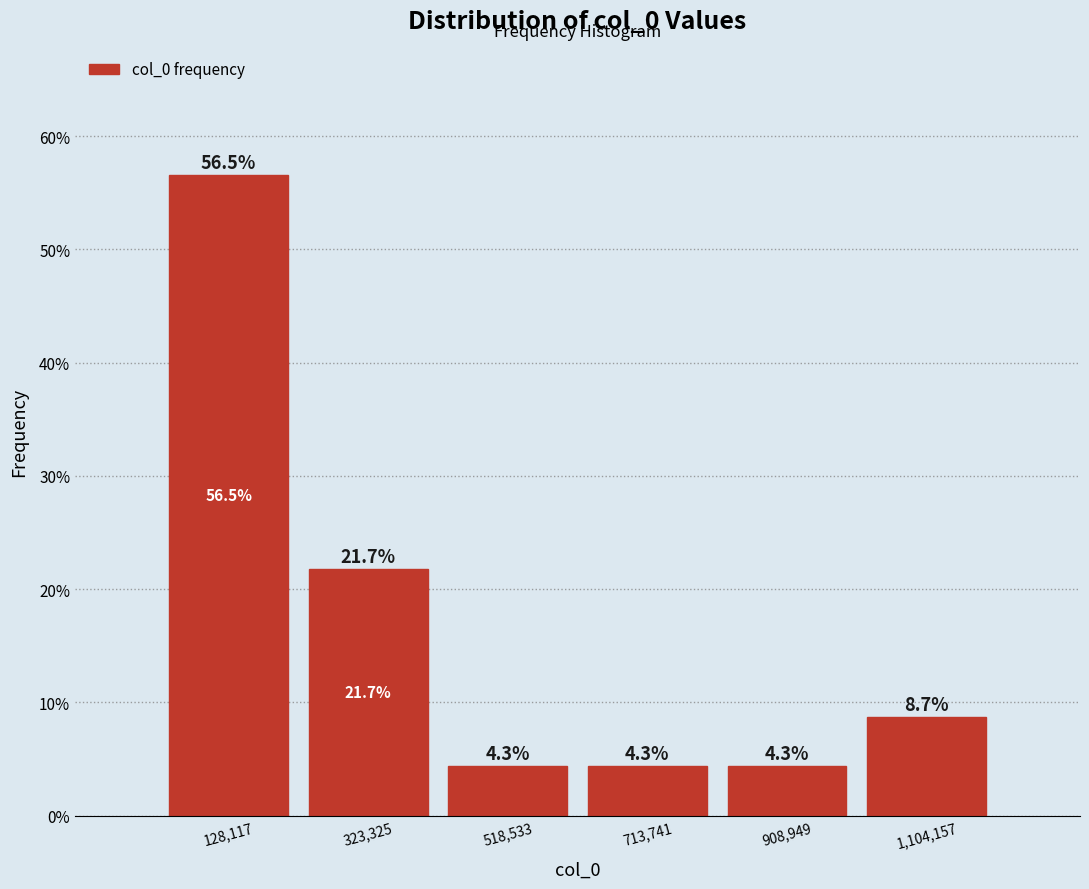

Over which range of the x-axis is the bar tallest?

40000 to 220000